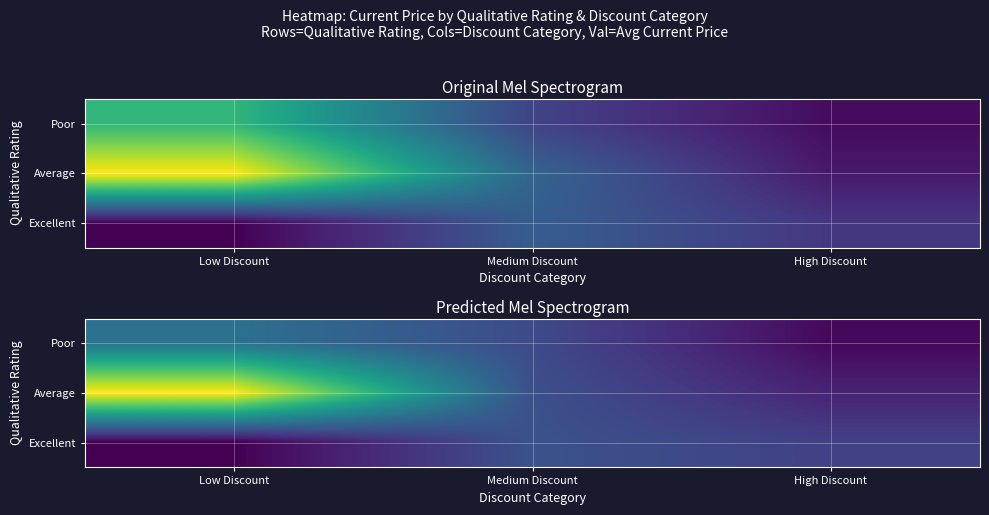

At how many categories does at least one series exceed 2682?

1